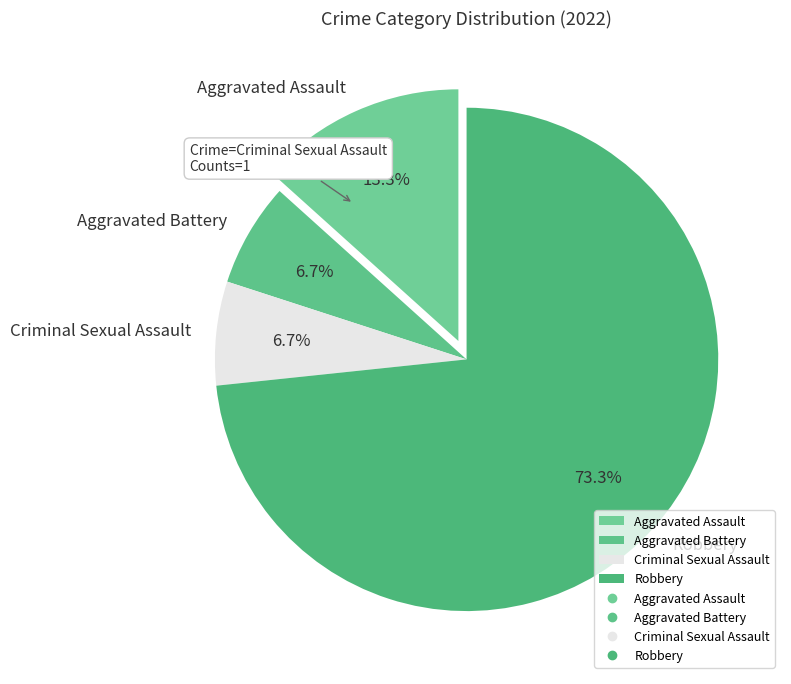

Which has a higher value, Criminal Sexual Assault or Robbery?

Robbery